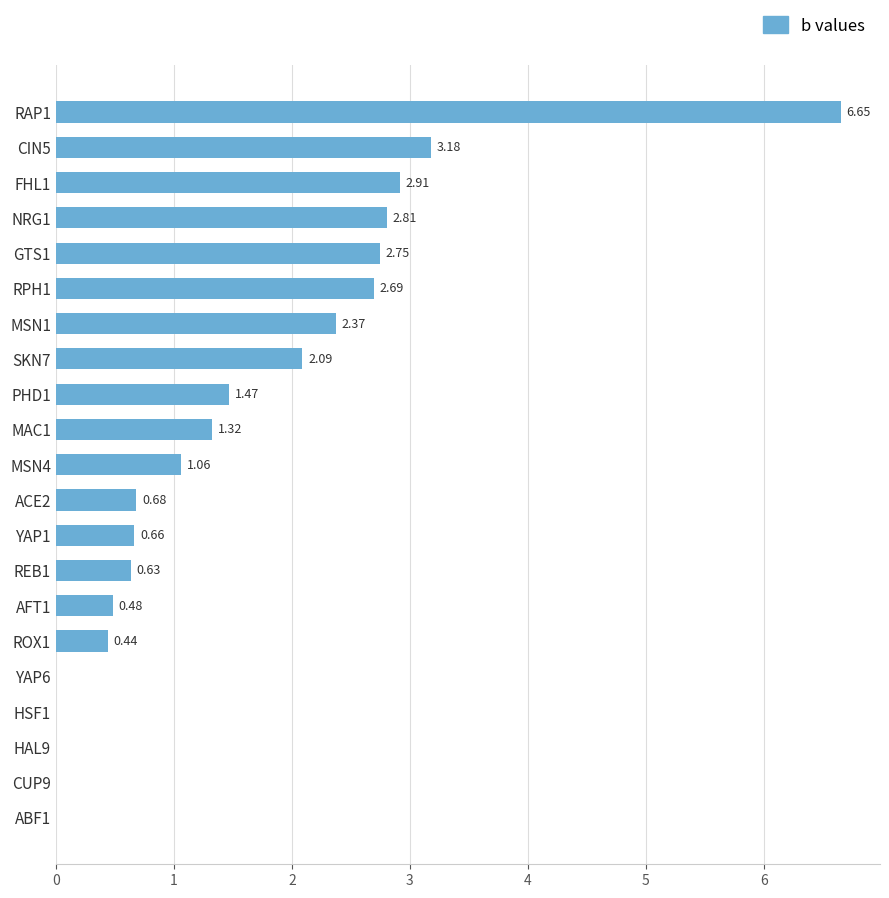

What is the sum of all values?

32.2